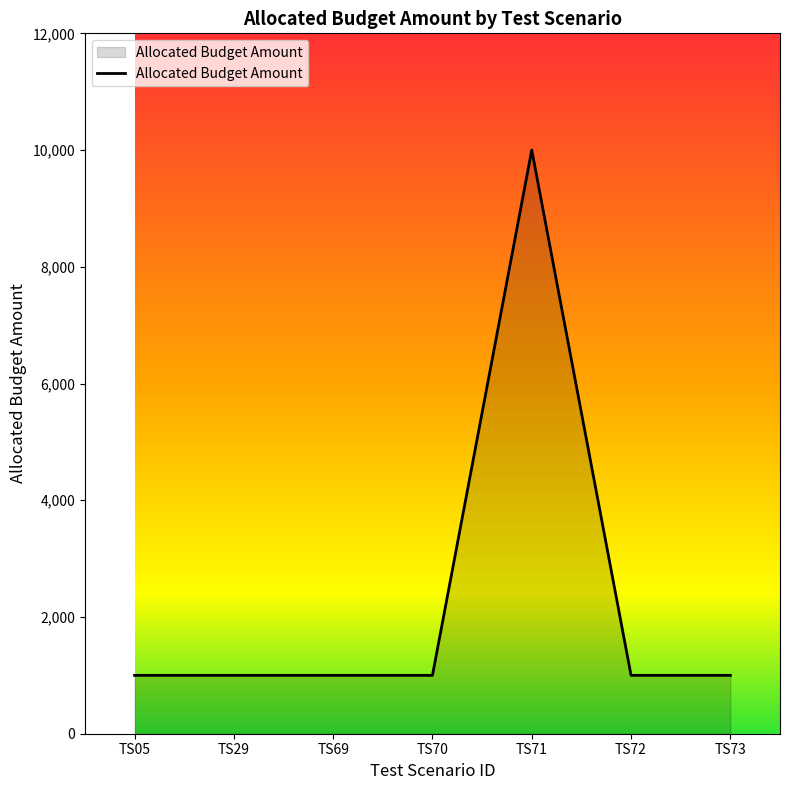

At which category does the chart reach its peak across all series?

TS71